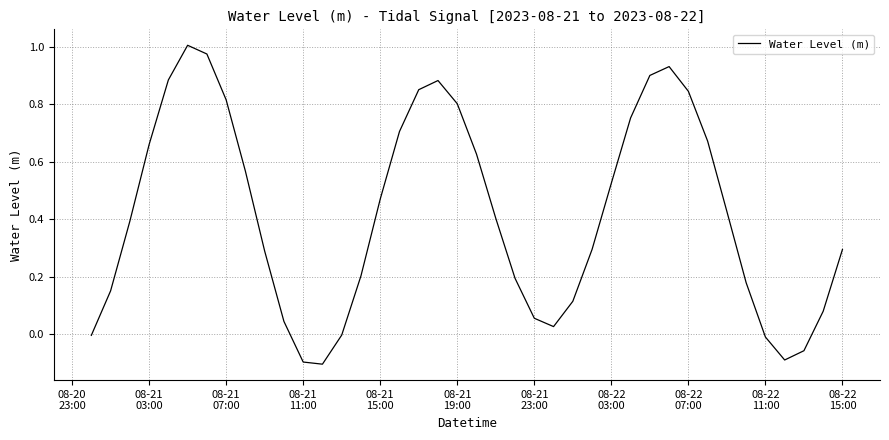

What is the difference between the maximum and minimum values?

1.1